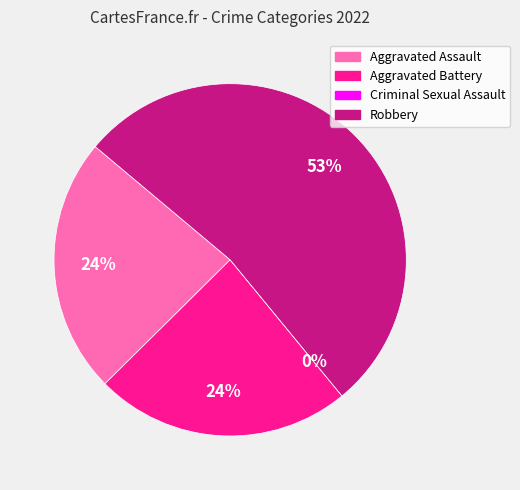

Which slice represents more than half of the pie?

Robbery